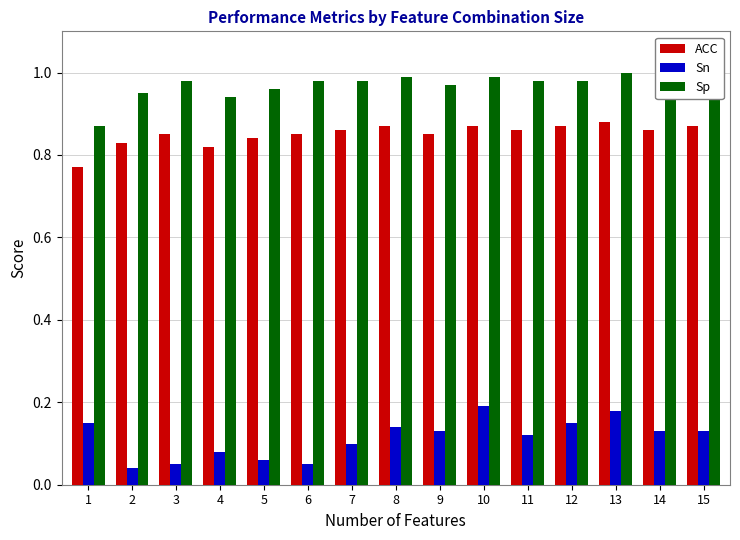

What is the sum of all Sp values?

14.5